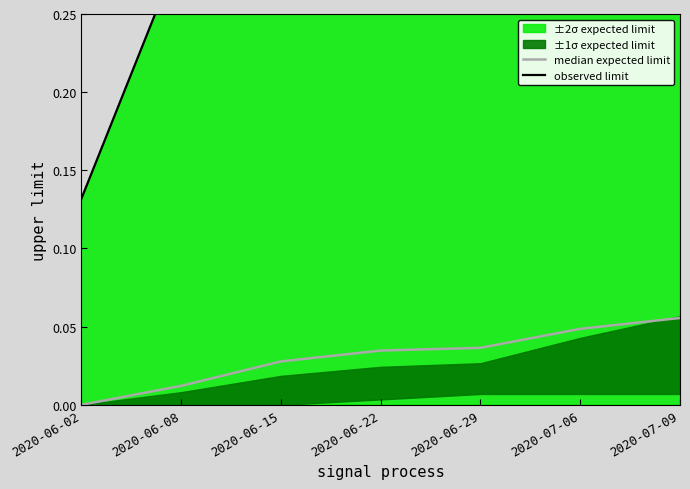

Reading left to right, extract all data points from this chart.

median expected limit: 0.0	0.0	0.0	0.0	0.0	0.0	0.1
observed limit: 0.1	0.3	0.5	0.7	0.8	0.9	1.0